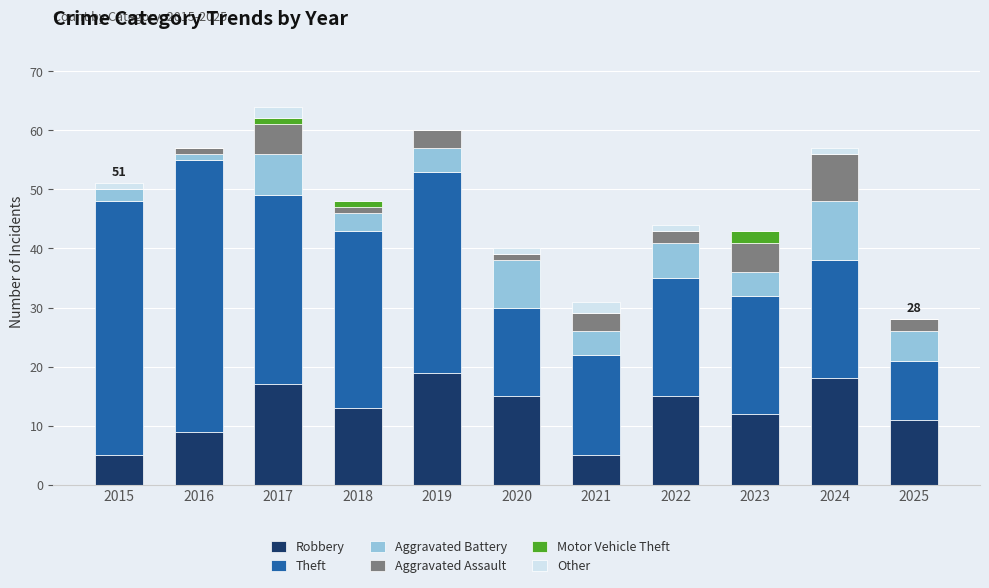

What is the highest value of the Robbery series?

19